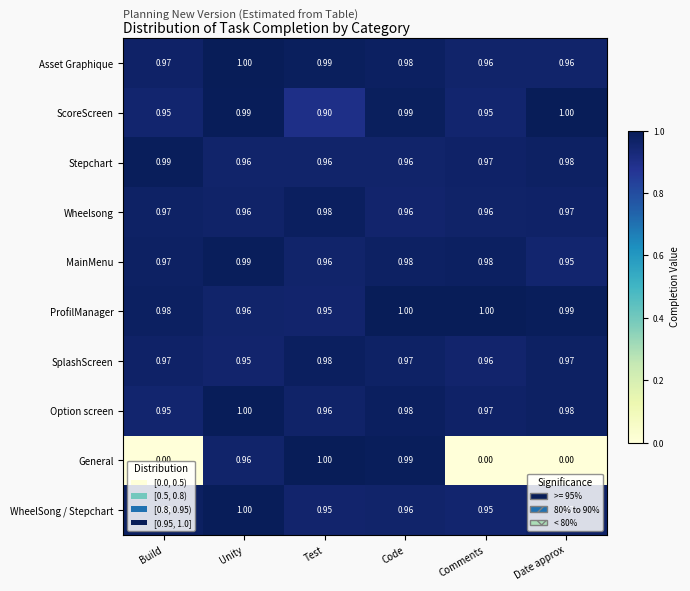

Which series has the largest total across all categories?

ProfilManager